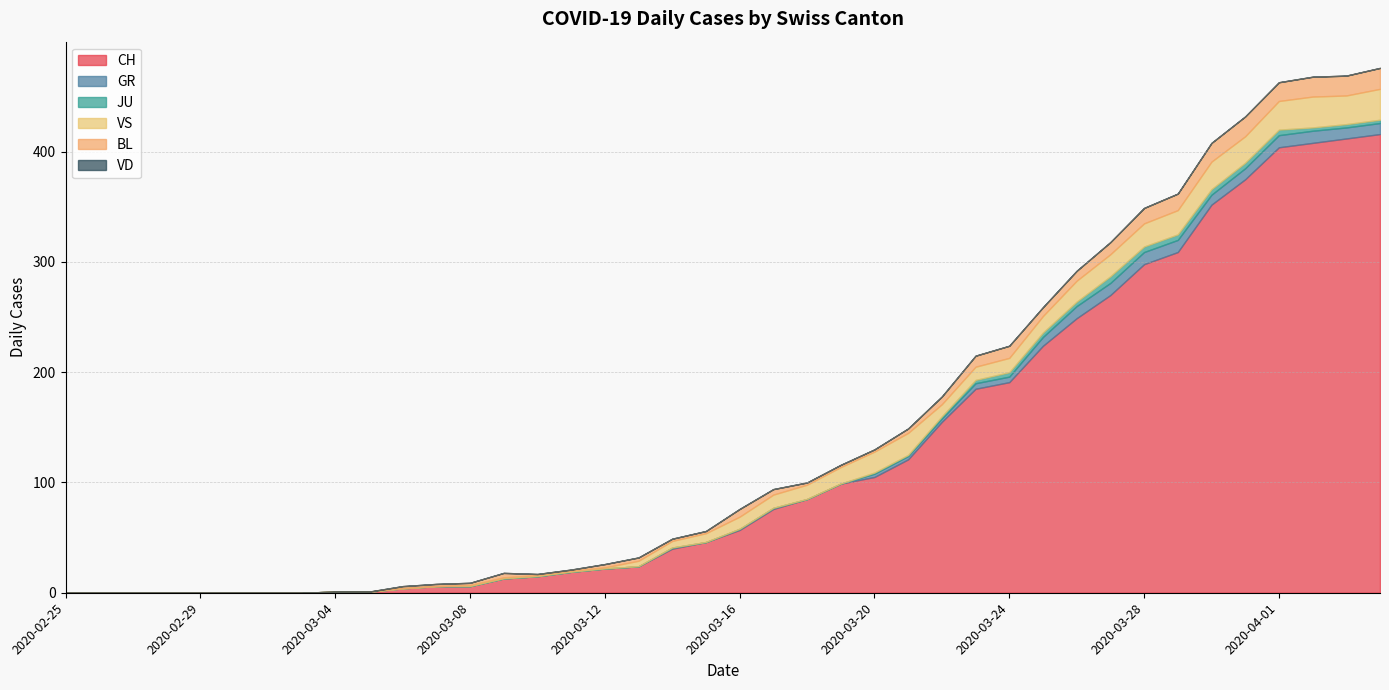

Rank the series by their maximum value, from highest to lowest.

CH, VS, BL, GR, JU, VD